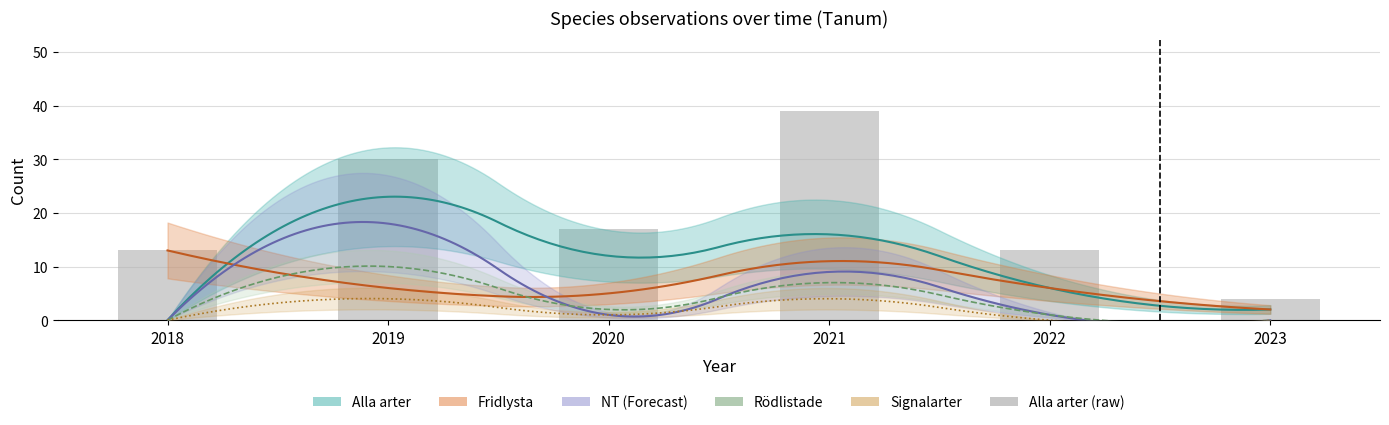

What is the value of the Rödlistade bar at the 4th from the left?

7